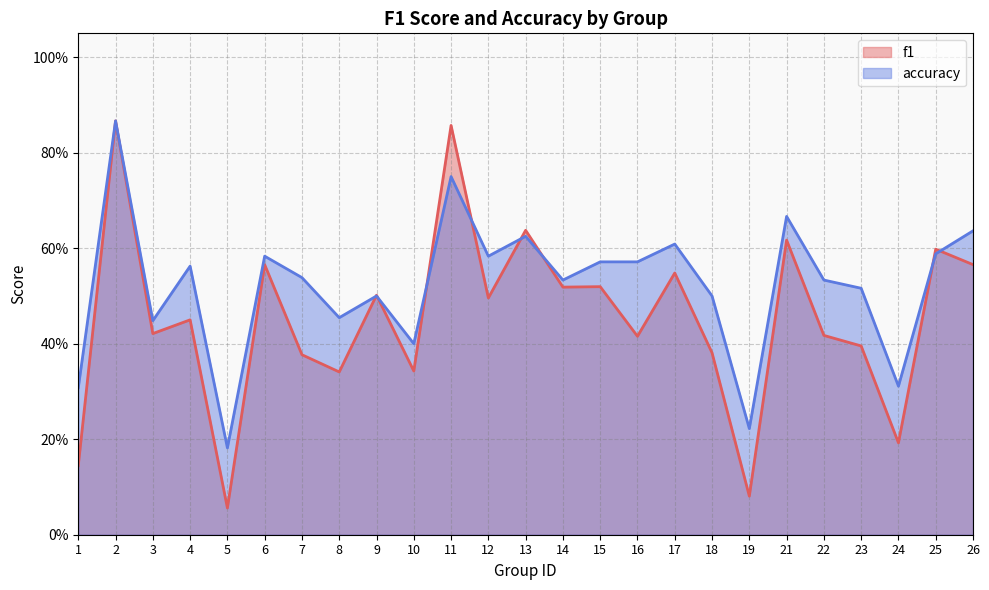

At which category does f1 reach its first local peak?

2